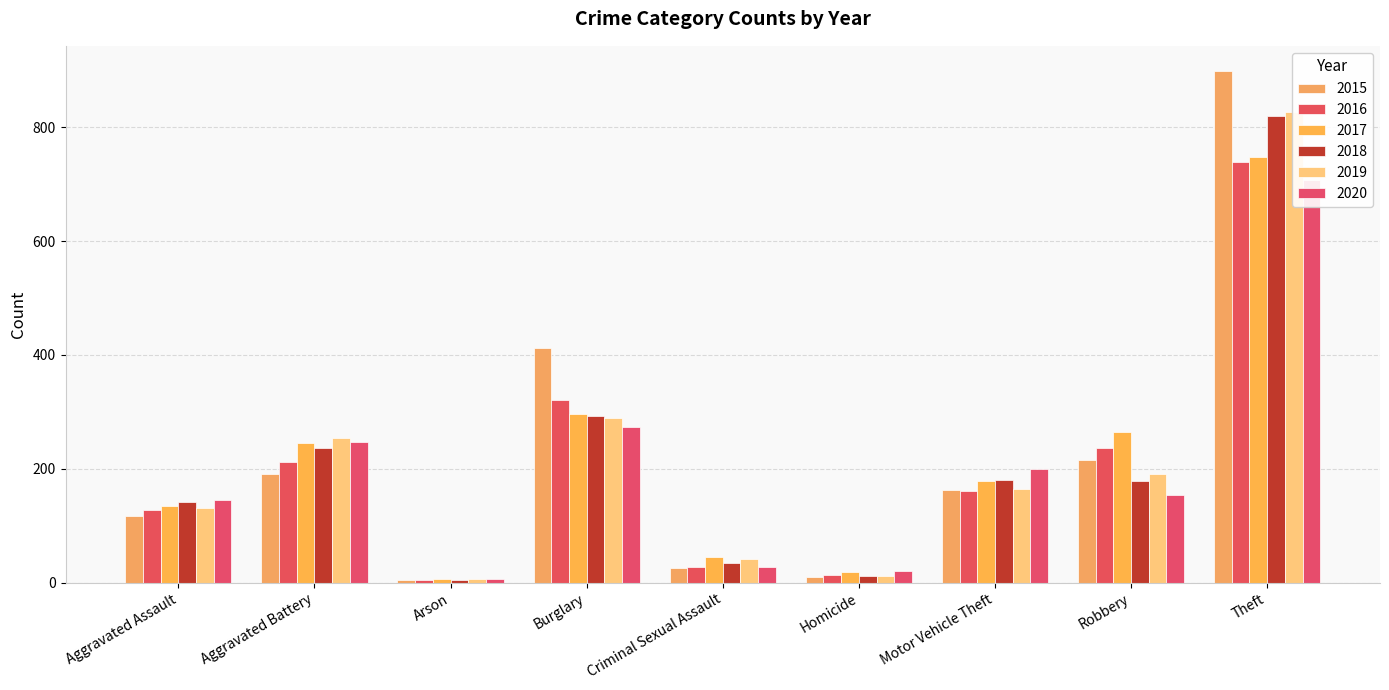

What value does the 2020 series have at Theft?

707